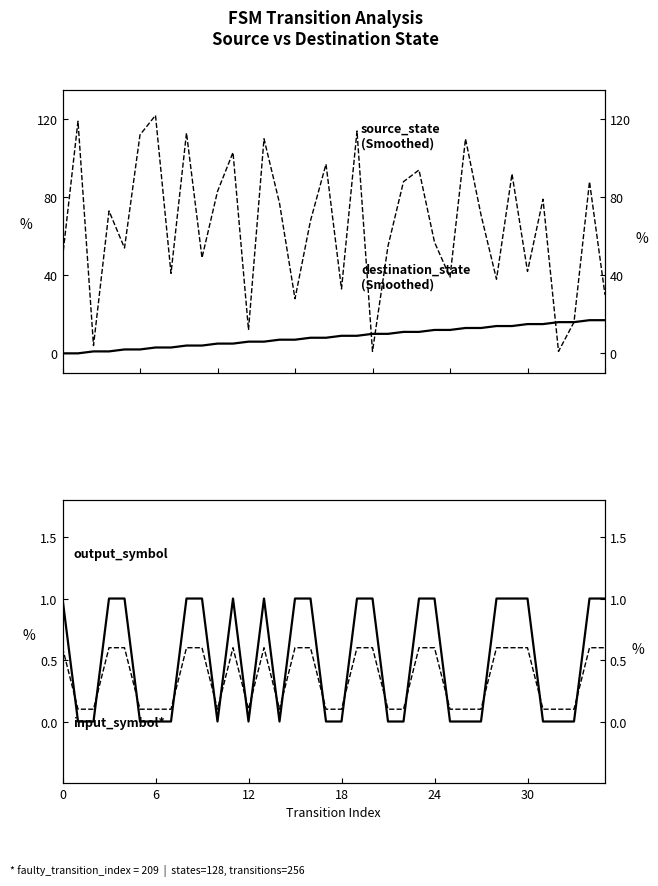

True or false: source_state and output_symbol intersect in this chart.

False